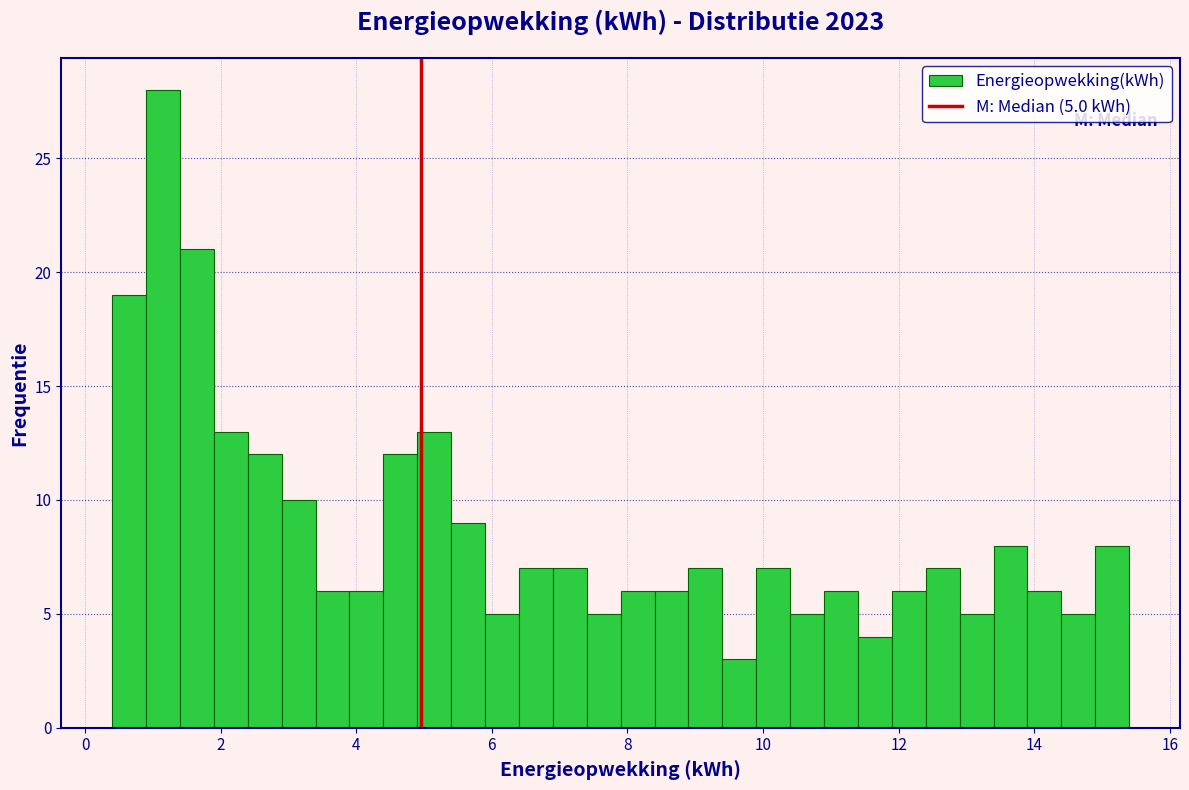

Around what value on the x-axis is the tallest bar? Give the approximate position of its centre, as read against the axis.

1.2